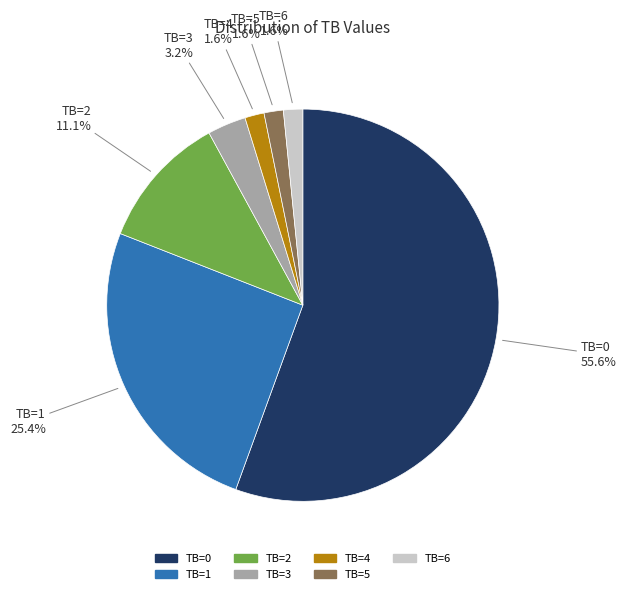

What is the ratio of the value at TB=3 to the value at TB=2?

0.3